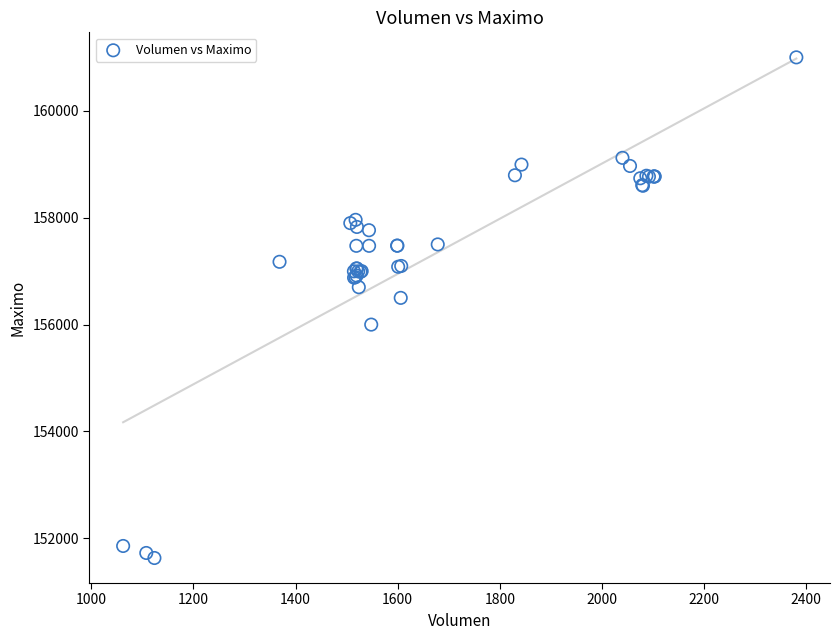

What Y value in the scatter plot is closest to 156316?

156500